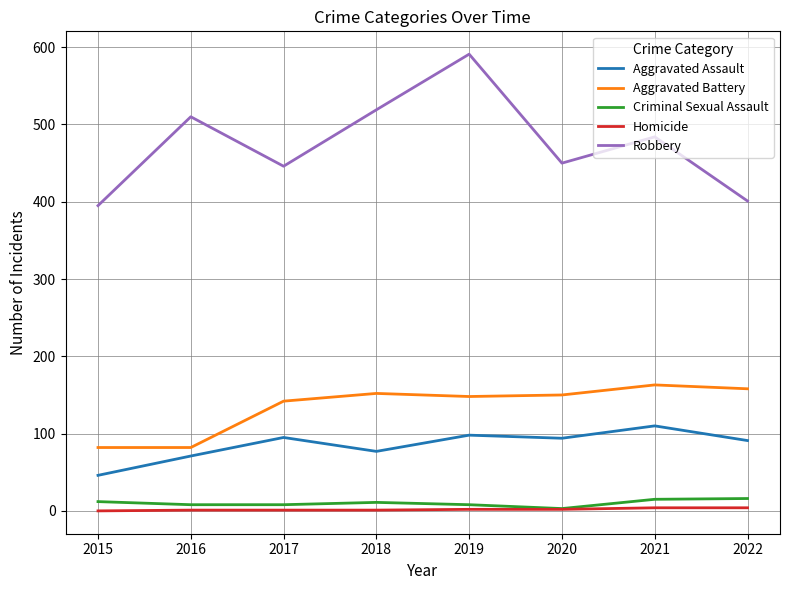

At which label does Robbery first exceed 484?

2016